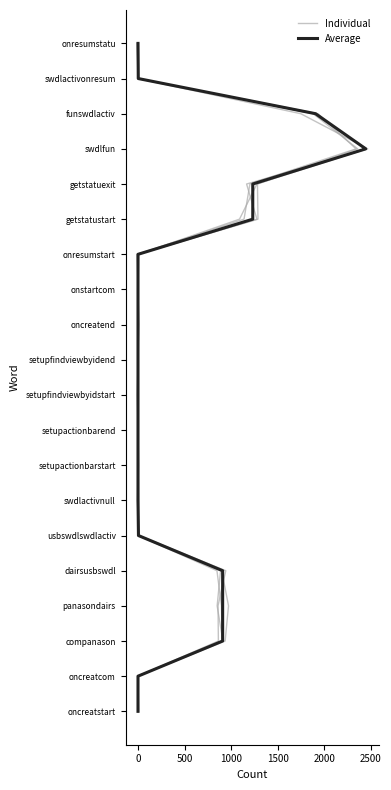

Count the number of categories in the chart.

20